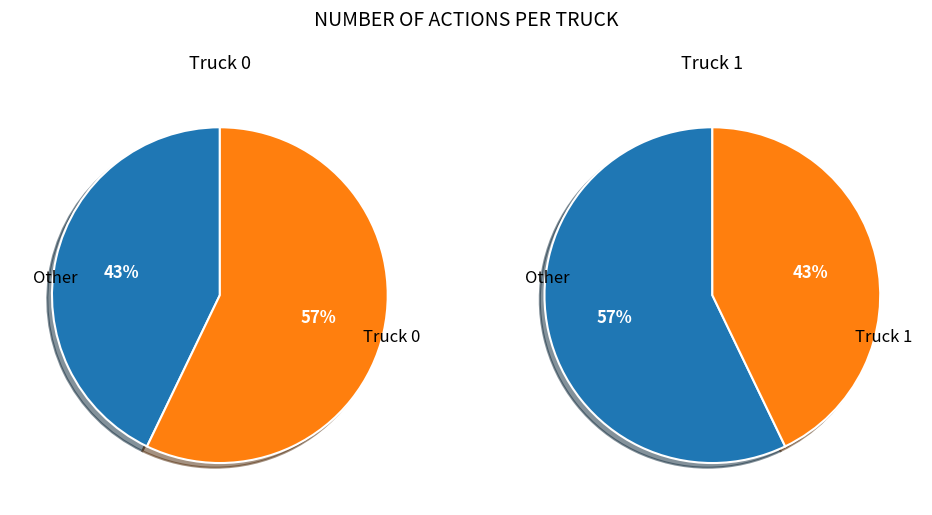

What percentage do Truck 0 and Truck 1 together represent?

100.0%